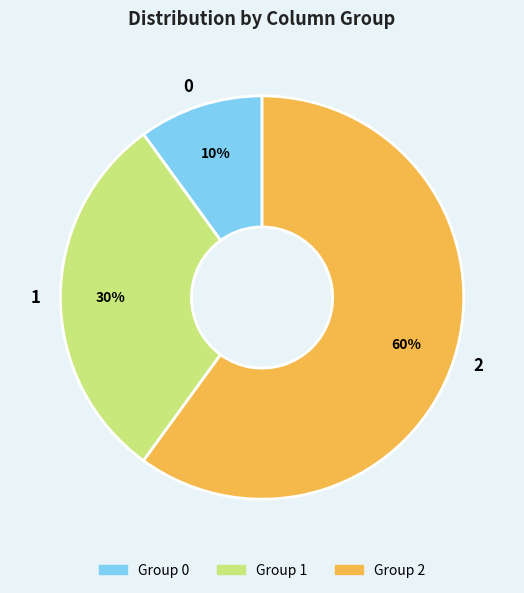

What is the majority slice?

2